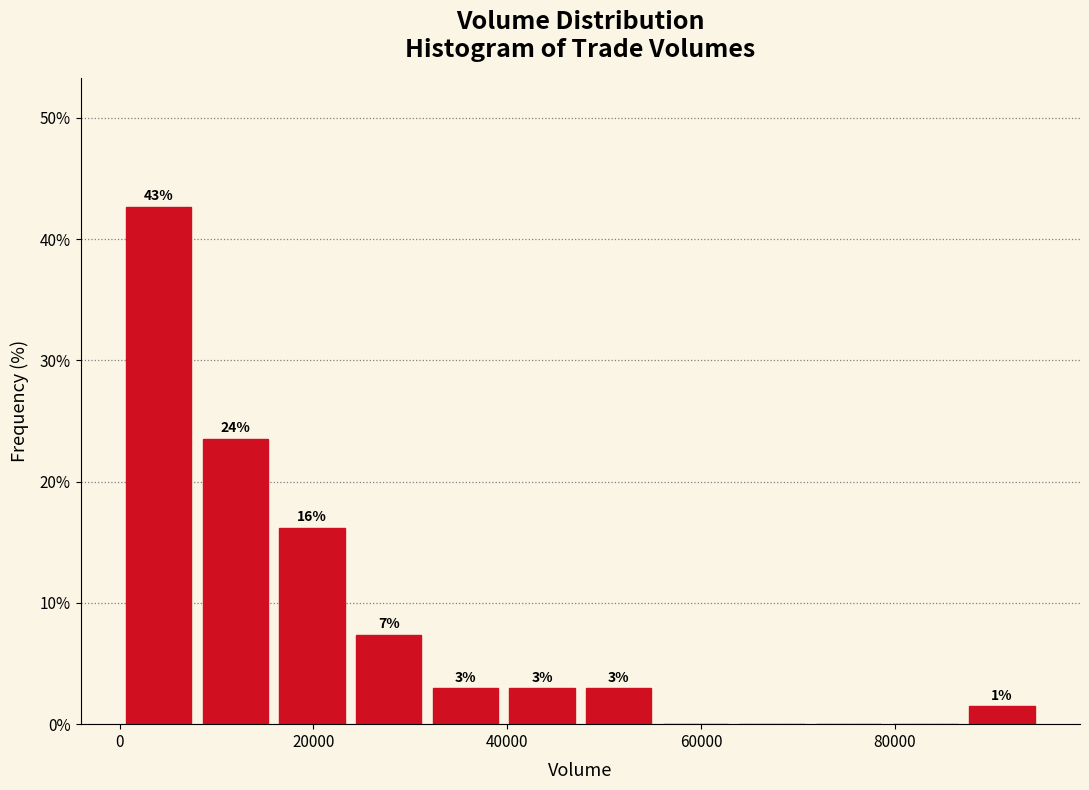

Around what value on the x-axis is the tallest bar? Give the approximate position of its centre, as read against the axis.

4000